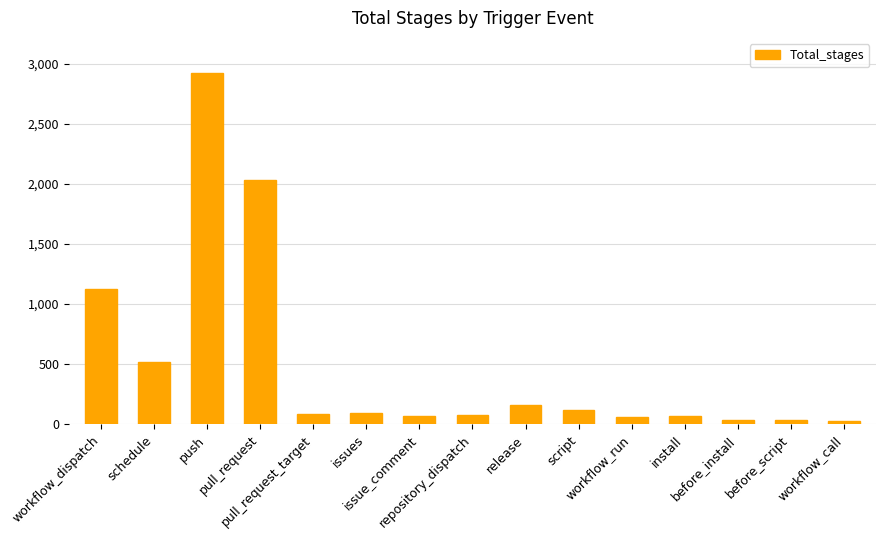

What is the label of the 12th bar from the right?

pull_request